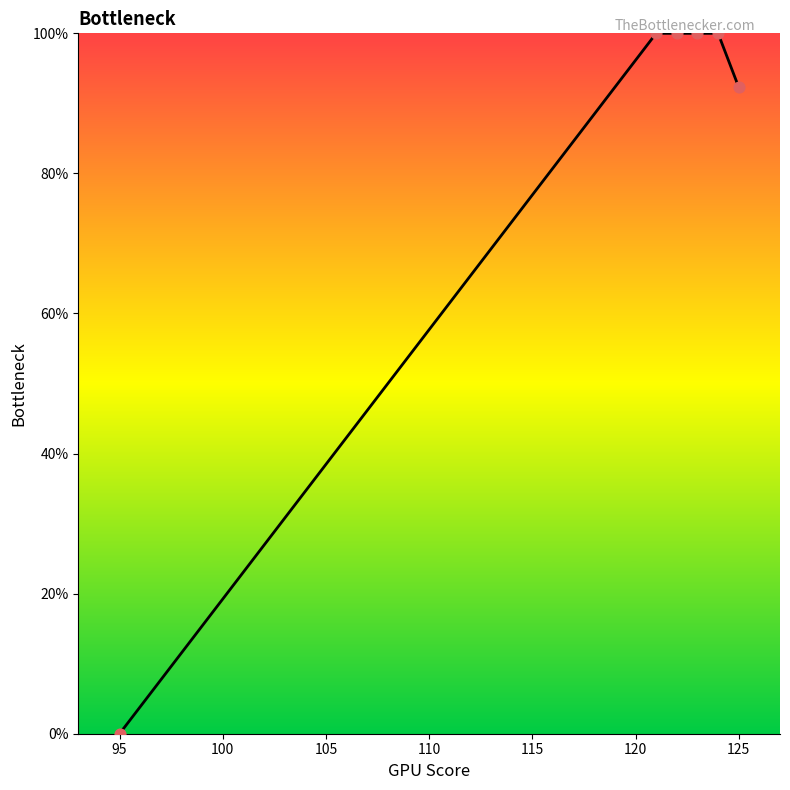

True or false: there are more than 2 points higher than both neighbors.

False